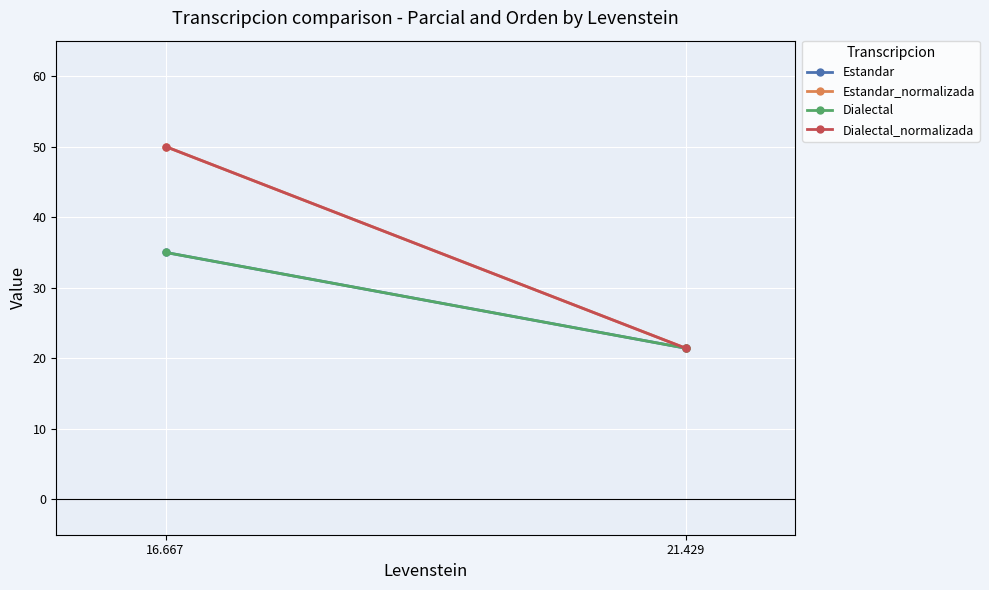

At which category does the chart reach its peak across all series?

16.667